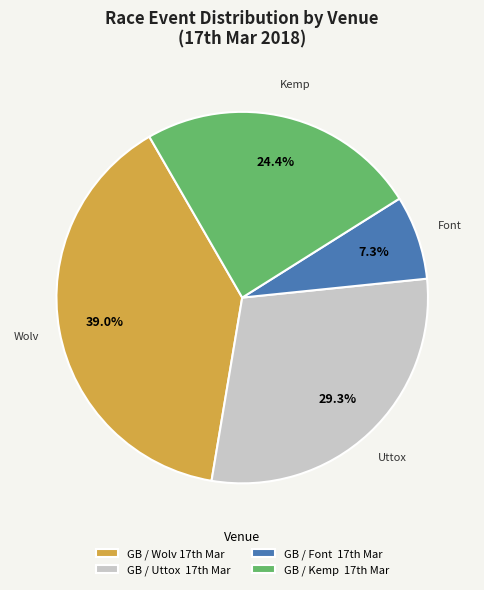

Which category has the smallest portion of the pie?

GB / Font 17th Mar